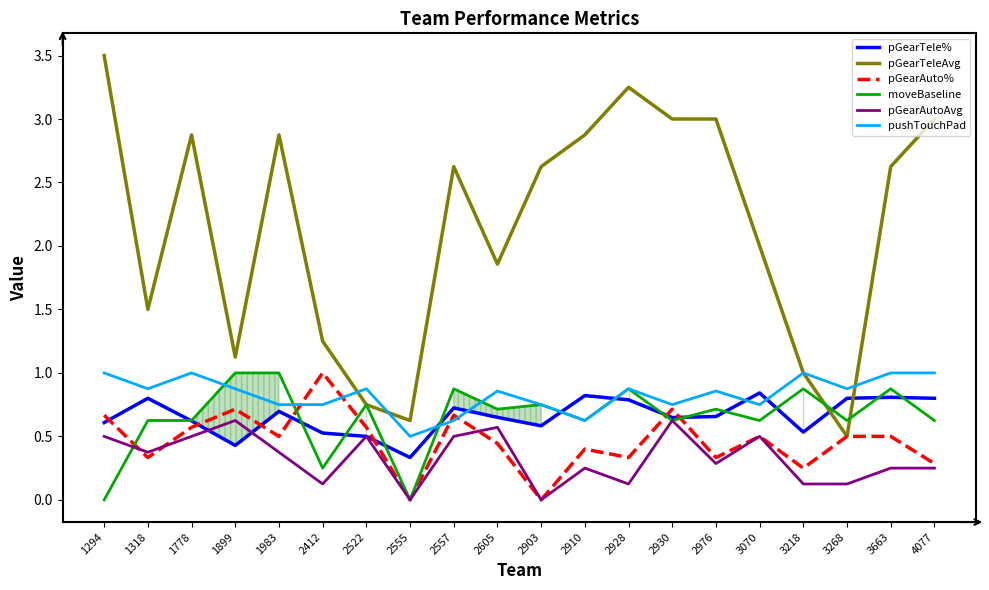

The moveBaseline series shows 0.9 at 2557. True or false?

True